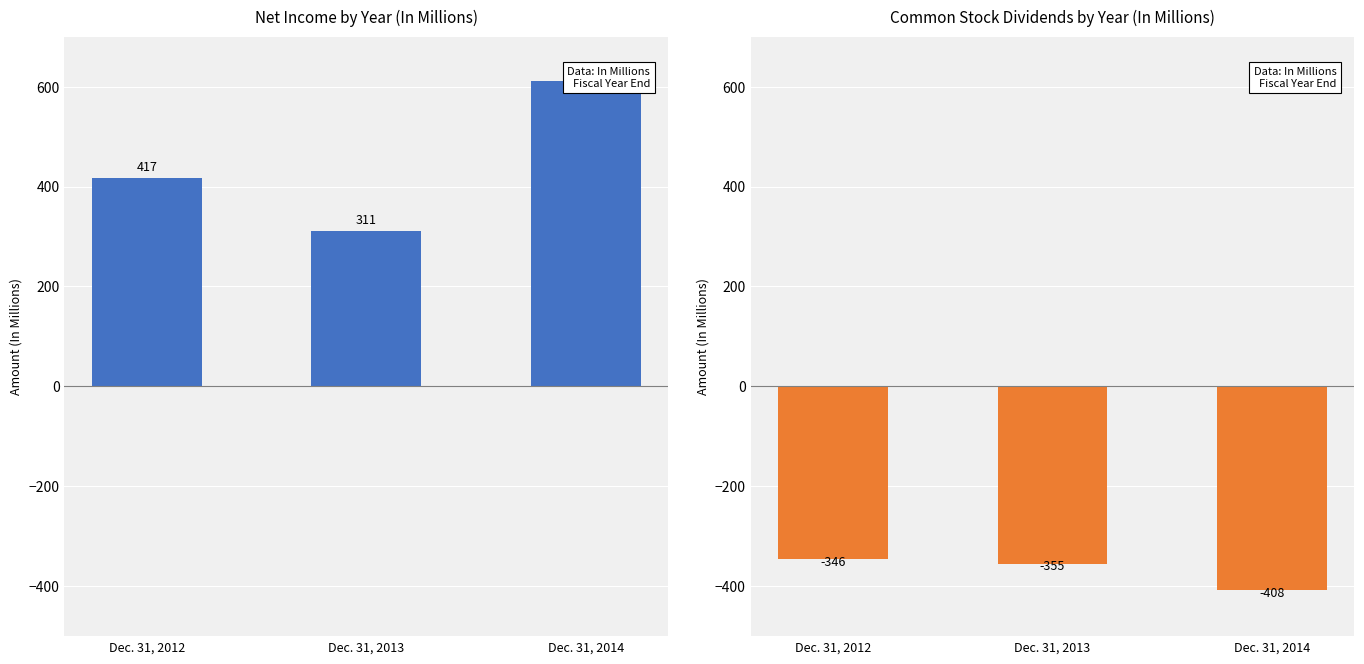

Reading right to left, list all the values displayed in this chart.

Net Income: Dec. 31, 2014=611	Dec. 31, 2013=311	Dec. 31, 2012=417
Common Stock Dividends: Dec. 31, 2014=-408	Dec. 31, 2013=-355	Dec. 31, 2012=-346